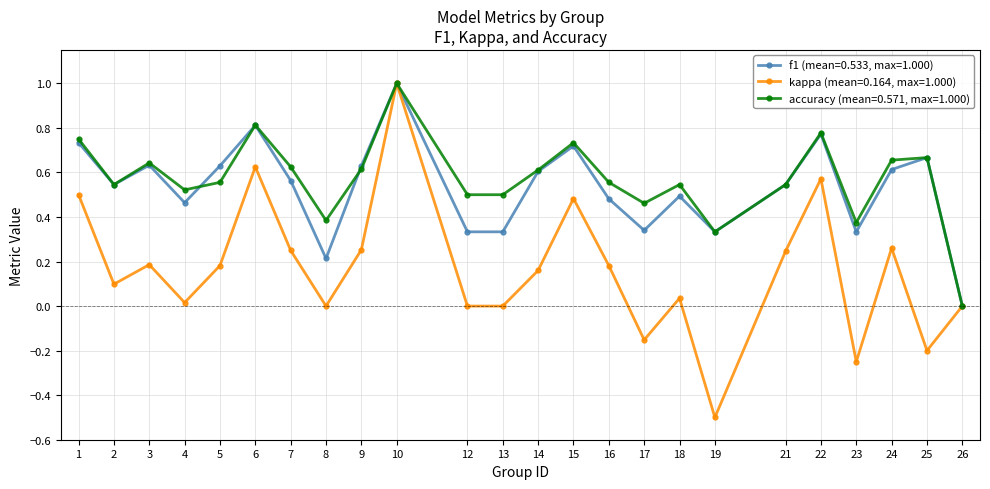

What is the minimum value shown in the chart?

-0.5